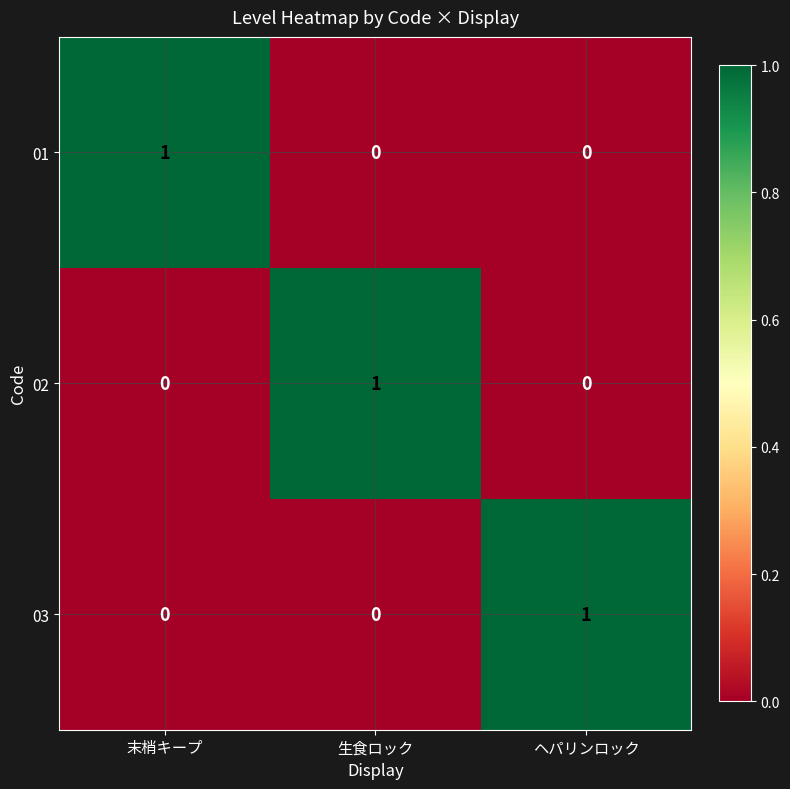

The value of 03 at ヘパリンロック is 2. True or false?

False